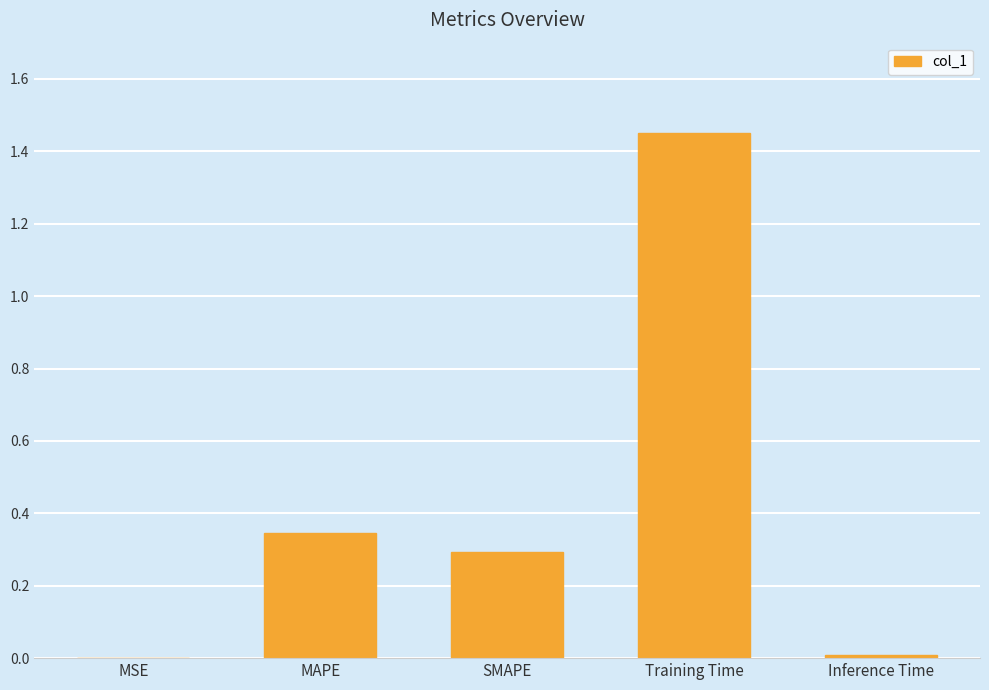

The chart shows a value of 0.5 at SMAPE. True or false?

False